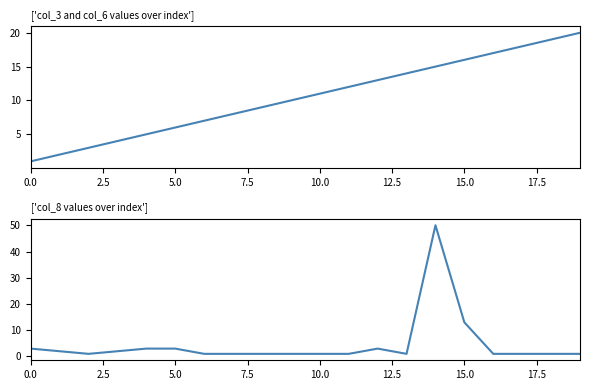

Which series has the largest total across all categories?

col_3